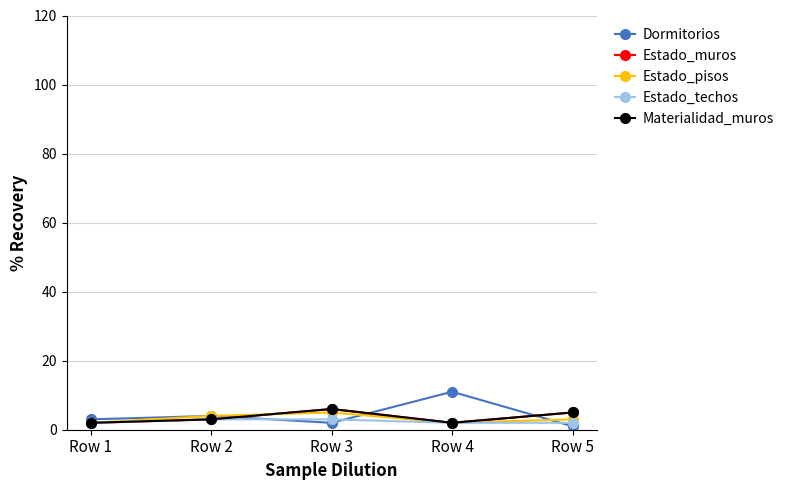

Reading left to right, what are all the values shown in this chart?

Dormitorios: 3	4	2	11	1
Estado_muros: 2	3	6	2	5
Estado_pisos: 2	4	5	2	3
Estado_techos: 2	3	3	2	2
Materialidad_muros: 2	3	6	2	5